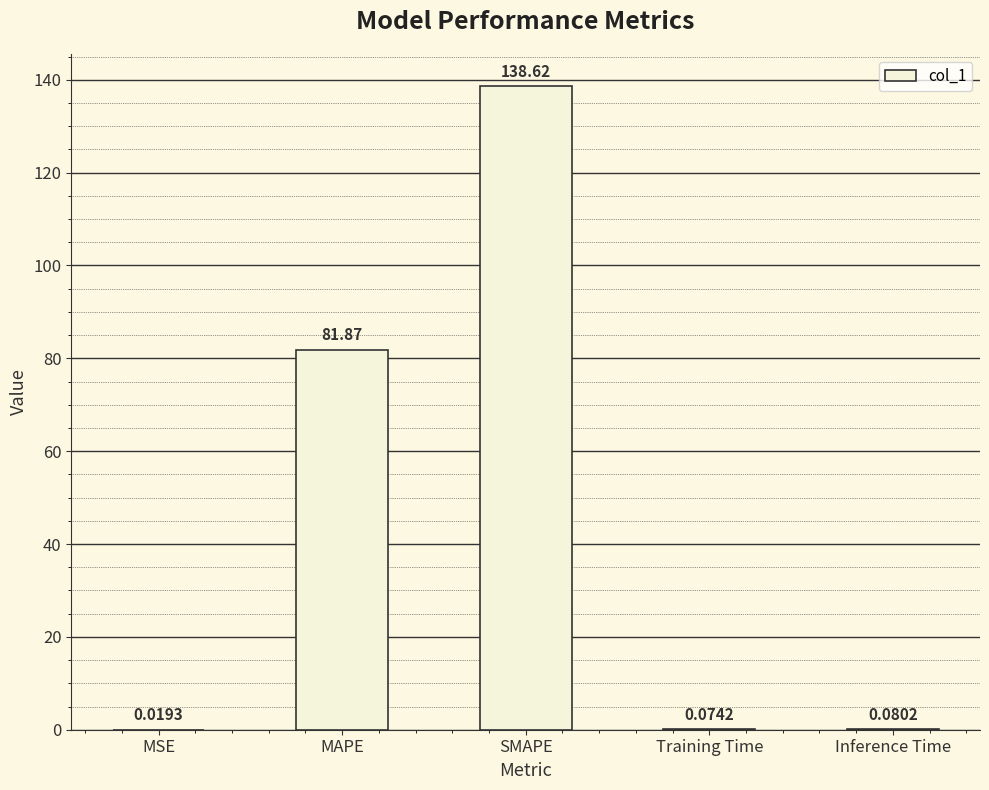

What is the sum of the values at MSE and SMAPE?

138.6